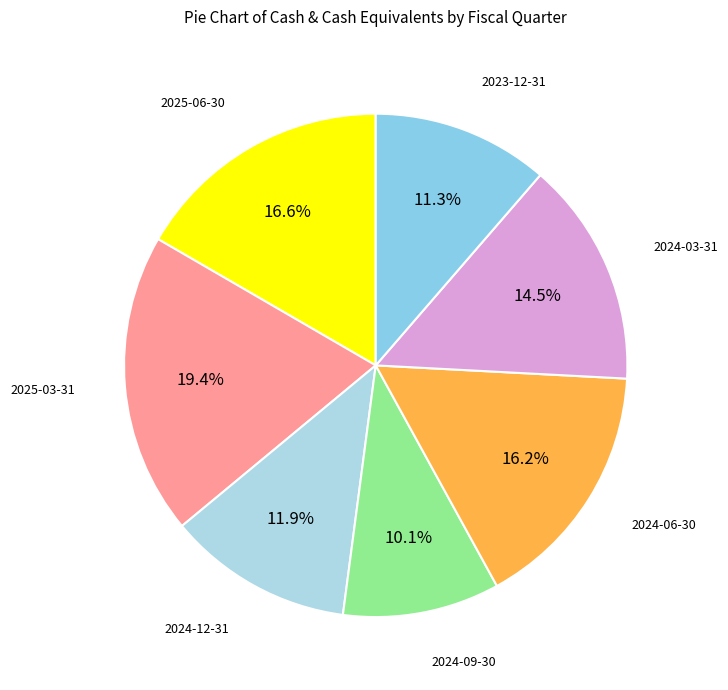

Rank the categories by value from highest to lowest.

2025-03-31, 2025-06-30, 2024-06-30, 2024-03-31, 2024-12-31, 2023-12-31, 2024-09-30